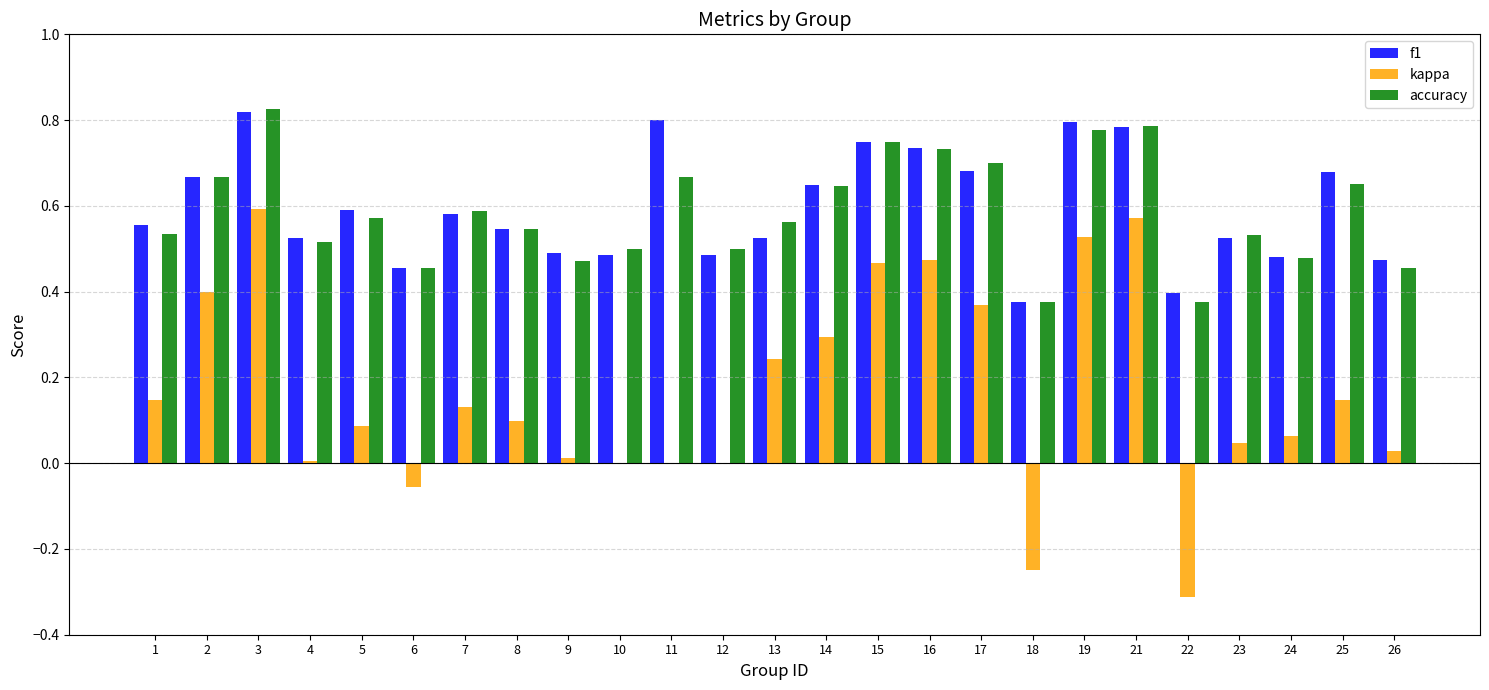

What is the sum of all accuracy values?

14.7